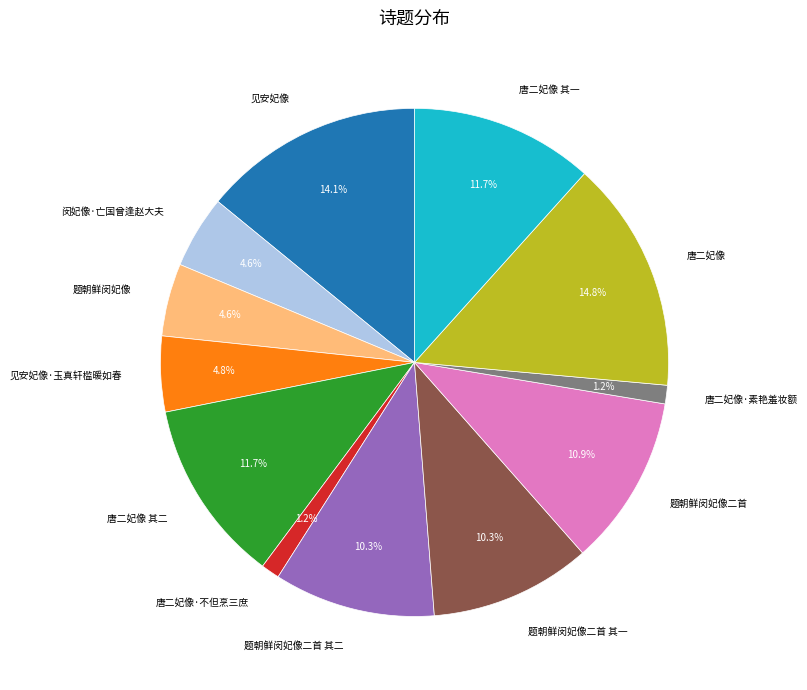

True or false: 见安妃像·玉真轩槛暖如春 accounts for 5% of the total.

True